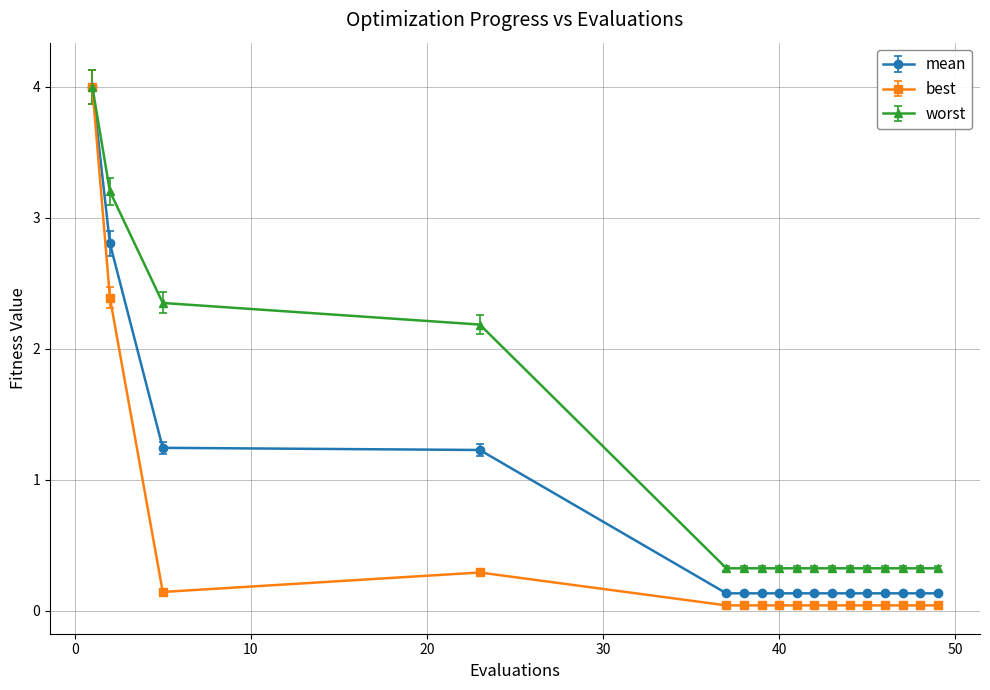

What is the maximum value shown in the chart?

4.0